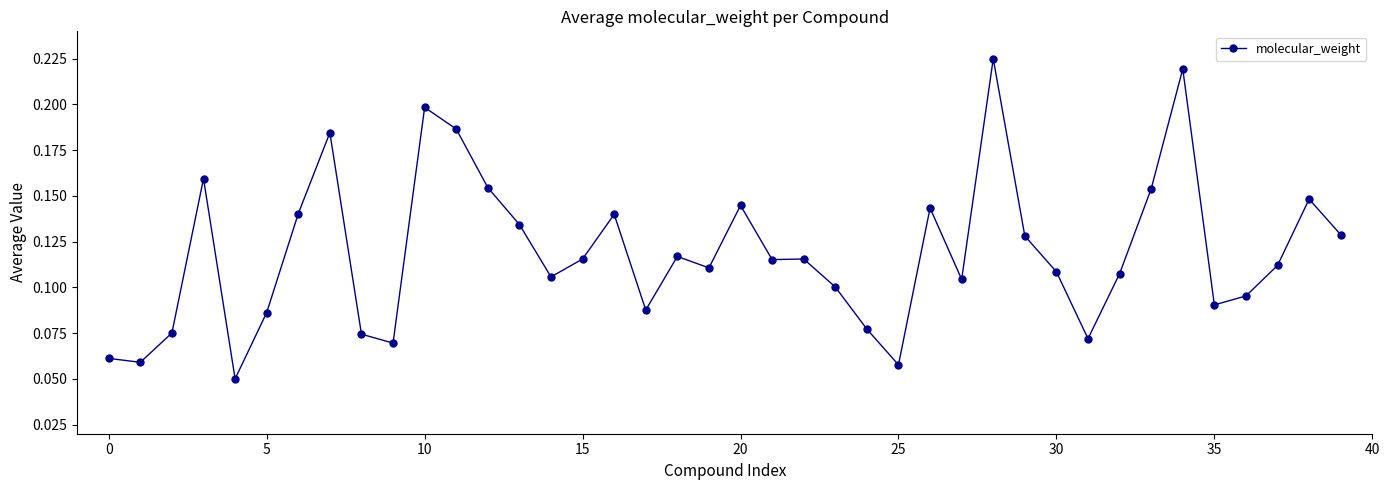

True or false: there are more than 1 points higher than both neighbors.

True